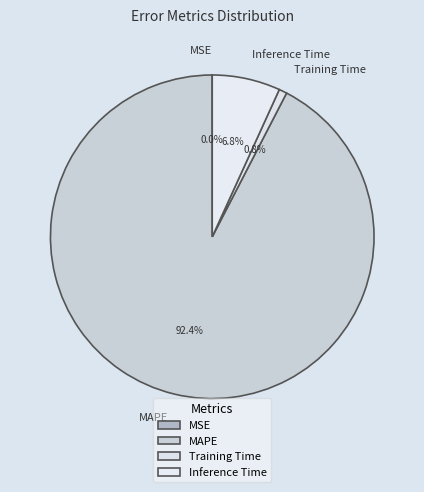

Is there a majority slice in this chart?

Yes